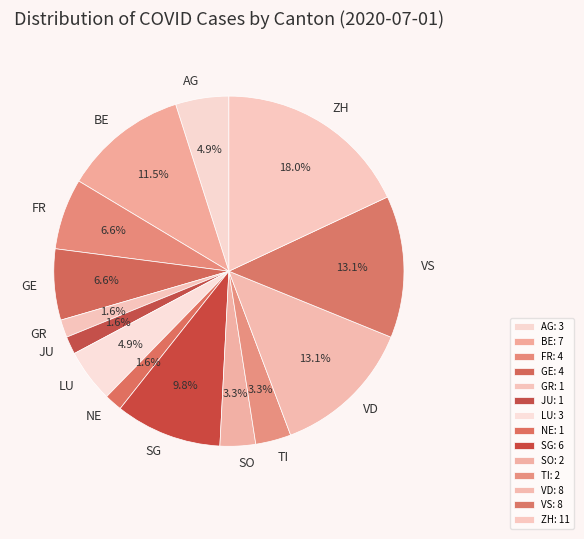

How much of the chart is everything except NE?

98.4%